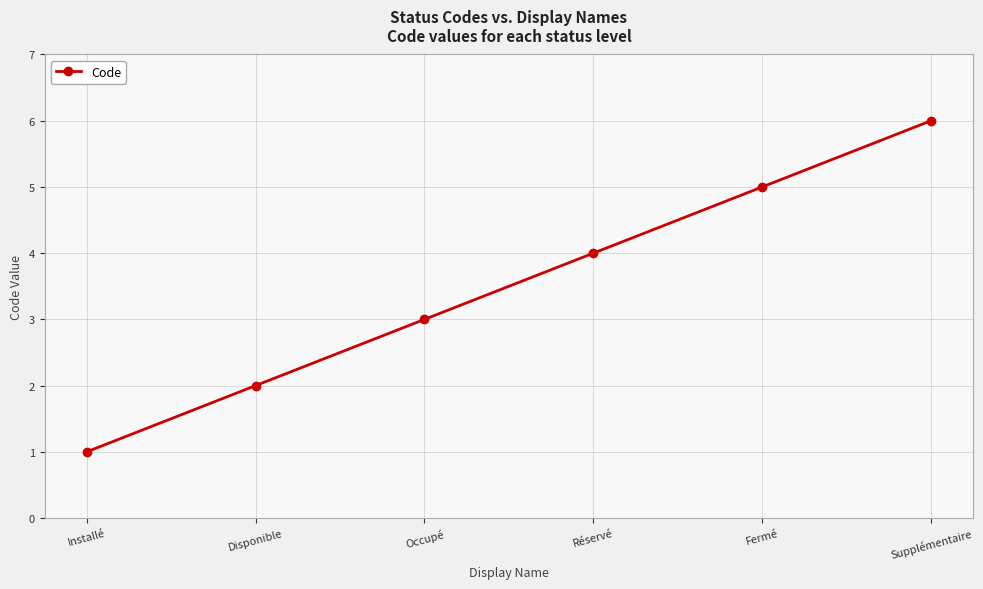

What is the smallest value displayed?

1